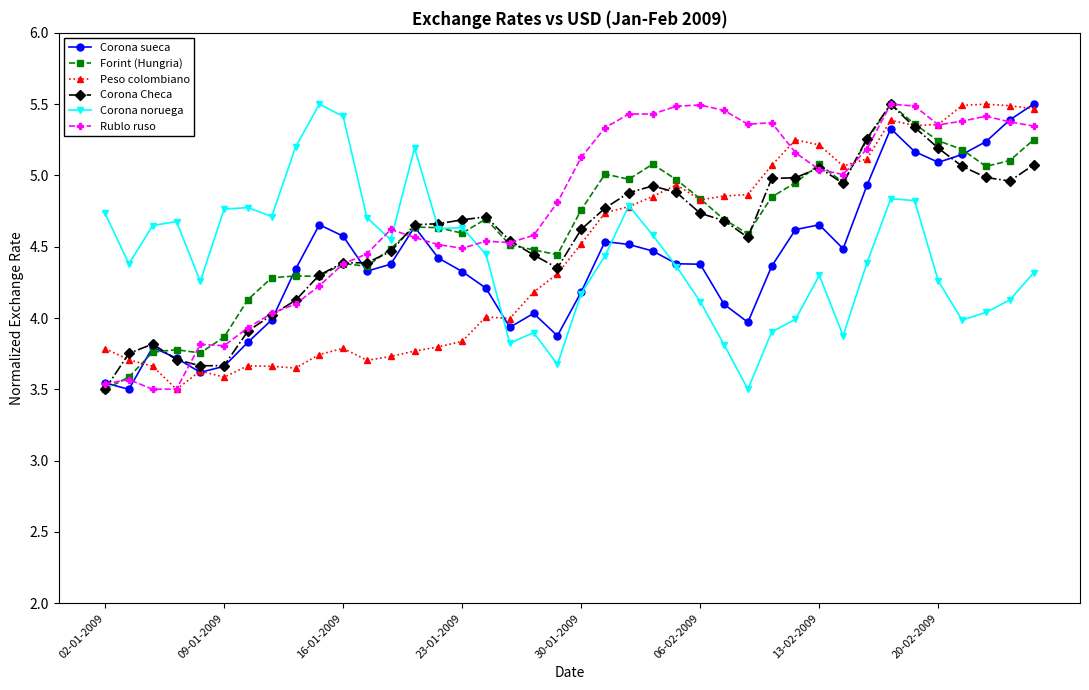

True or false: Corona noruega has more than 0 points higher than both neighbors.

True